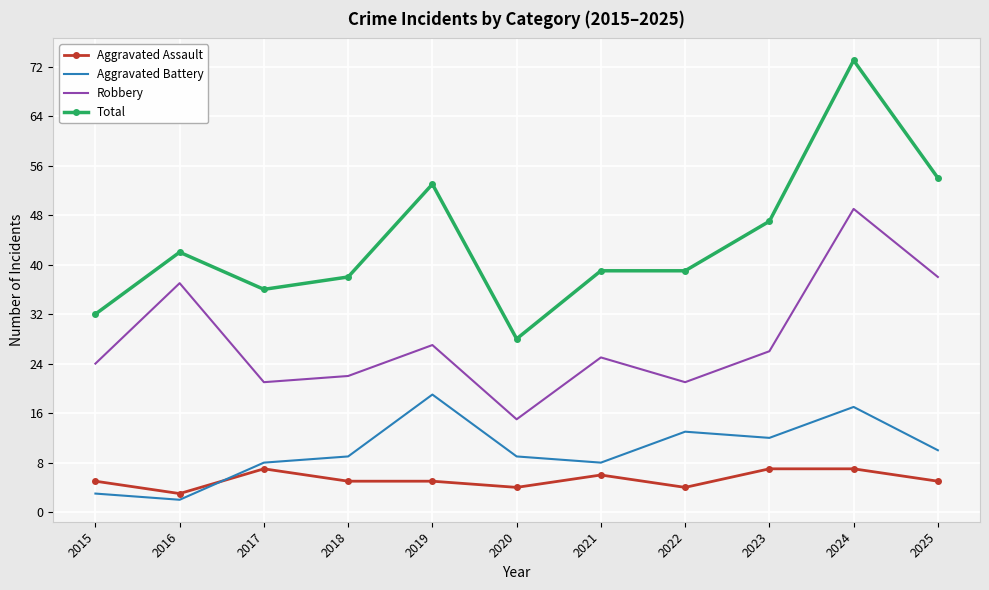

Reading right to left, transcribe all the data shown in this chart.

Aggravated Assault: 2025=5	2024=7	2023=7	2022=4	2021=6	2020=4	2019=5	2018=5	2017=7	2016=3	2015=5
Aggravated Battery: 2025=10	2024=17	2023=12	2022=13	2021=8	2020=9	2019=19	2018=9	2017=8	2016=2	2015=3
Robbery: 2025=38	2024=49	2023=26	2022=21	2021=25	2020=15	2019=27	2018=22	2017=21	2016=37	2015=24
Total: 2025=54	2024=73	2023=47	2022=39	2021=39	2020=28	2019=53	2018=38	2017=36	2016=42	2015=32